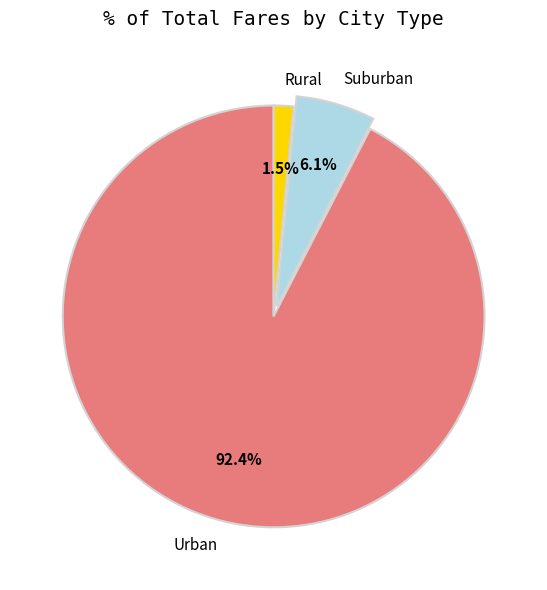

Rank the categories by value from lowest to highest.

Rural, Suburban, Urban